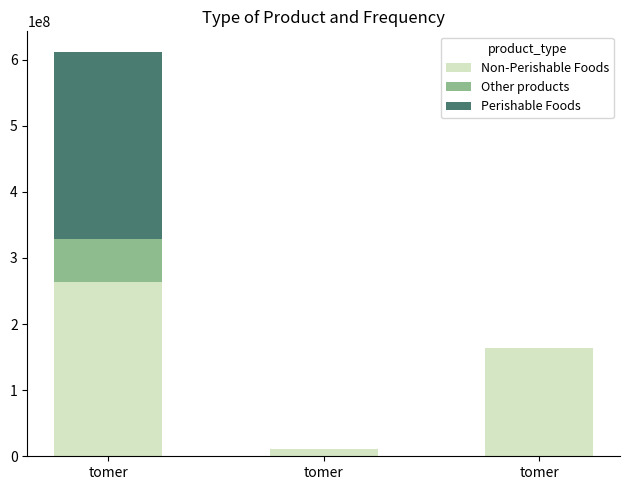

What is the value of the Non-Perishable Foods bar at the 1st from the left?

263147053